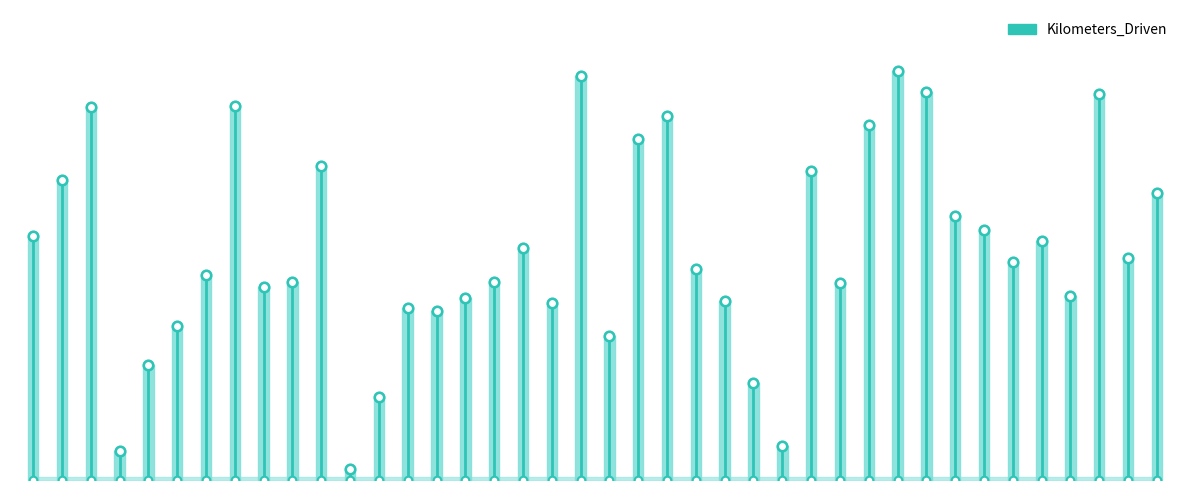

Approximately how many times larger is the value at 10 compared to 14?

1.9